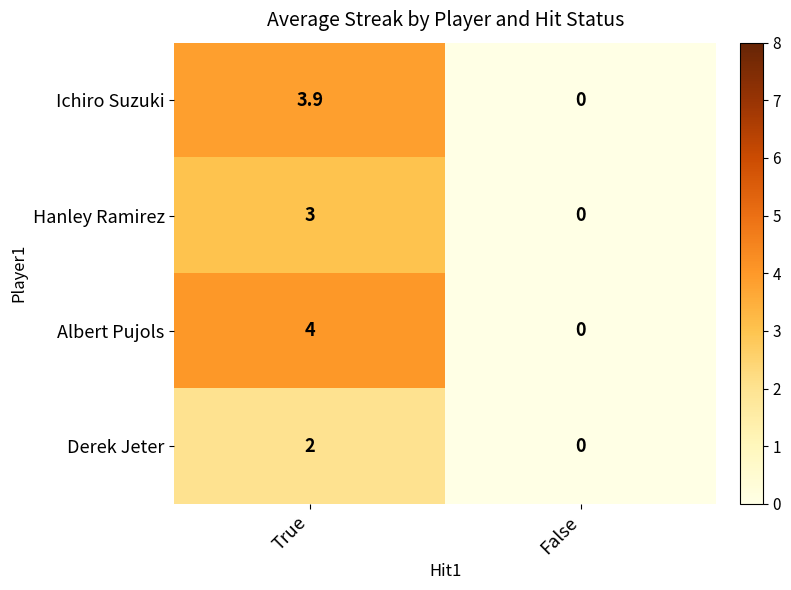

Count the number of categories in the chart.

2